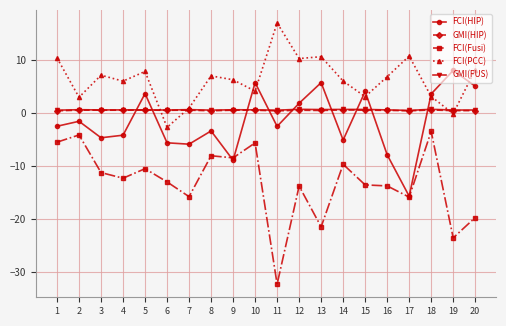

Which series has the widest spread of values?

FCI(Fusi)